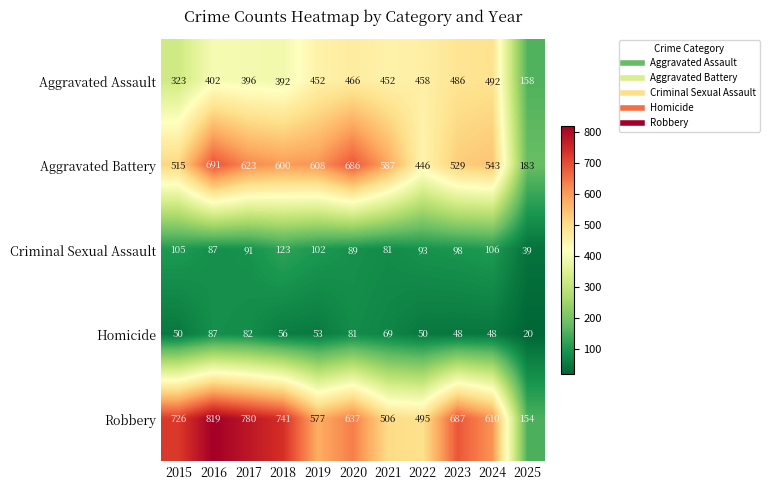

What is the approximate value of Aggravated Assault at 2023?

486